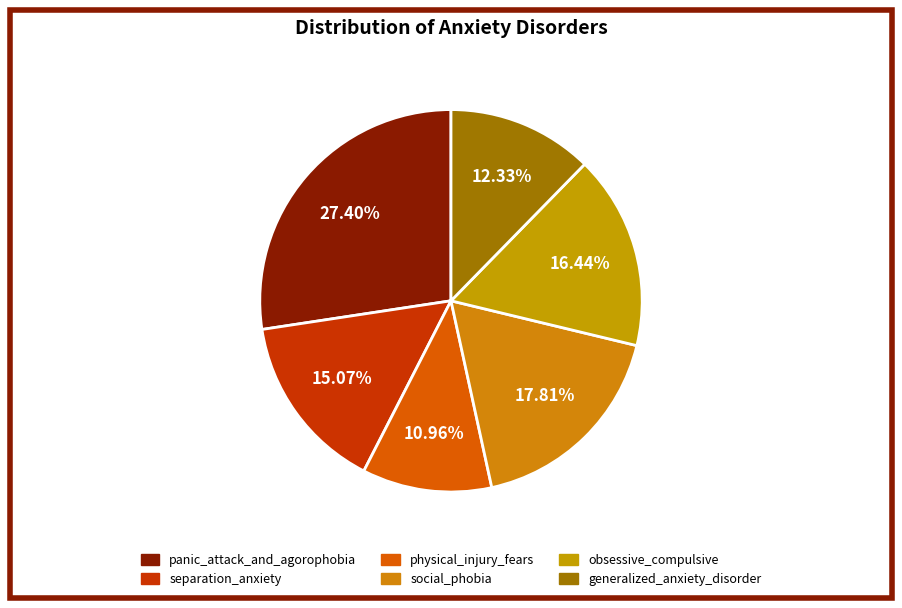

What is the ratio of the value at generalized_anxiety_disorder to the value at separation_anxiety?

0.8